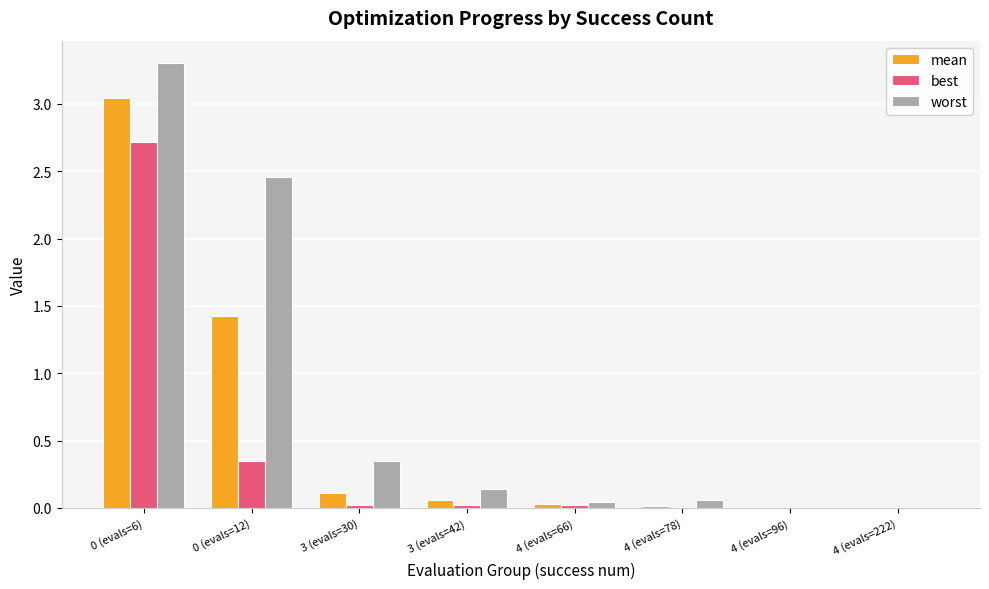

True or false: worst has a value of 0.5 at 3 (evals=30).

False